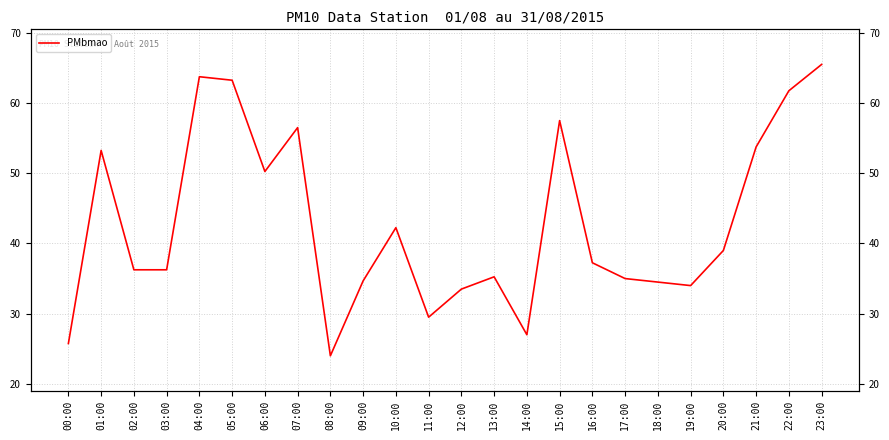

Reading left to right, transcribe all the data shown in this chart.

25.8	53.2	36.2	36.2	63.8	63.2	50.2	56.5	24.0	34.7	42.2	29.5	33.5	35.2	27.0	57.5	37.2	35.0	34.5	34.0	39.0	53.8	61.8	65.5